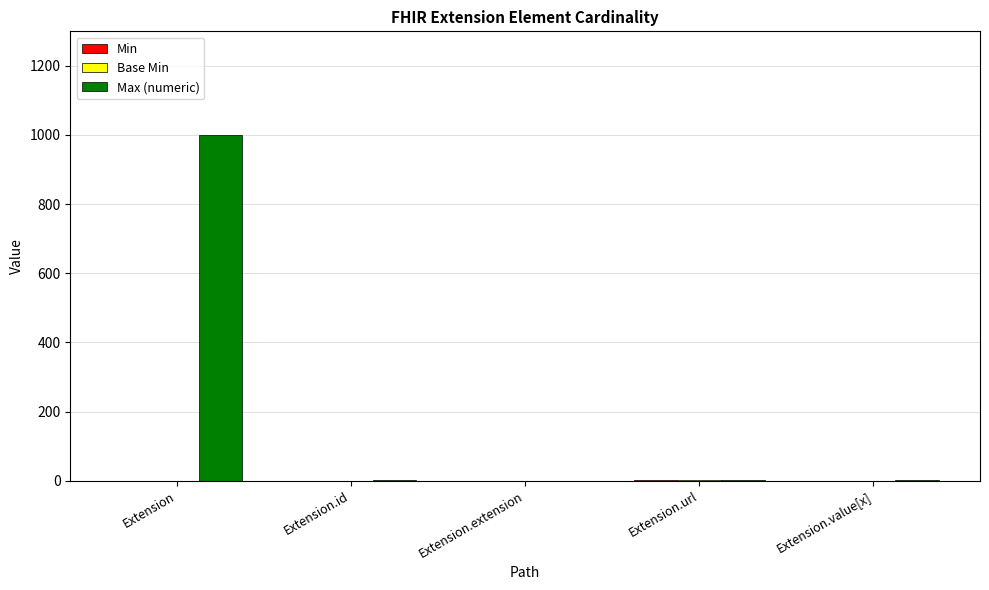

Which series has the largest total across all categories?

Max (numeric)